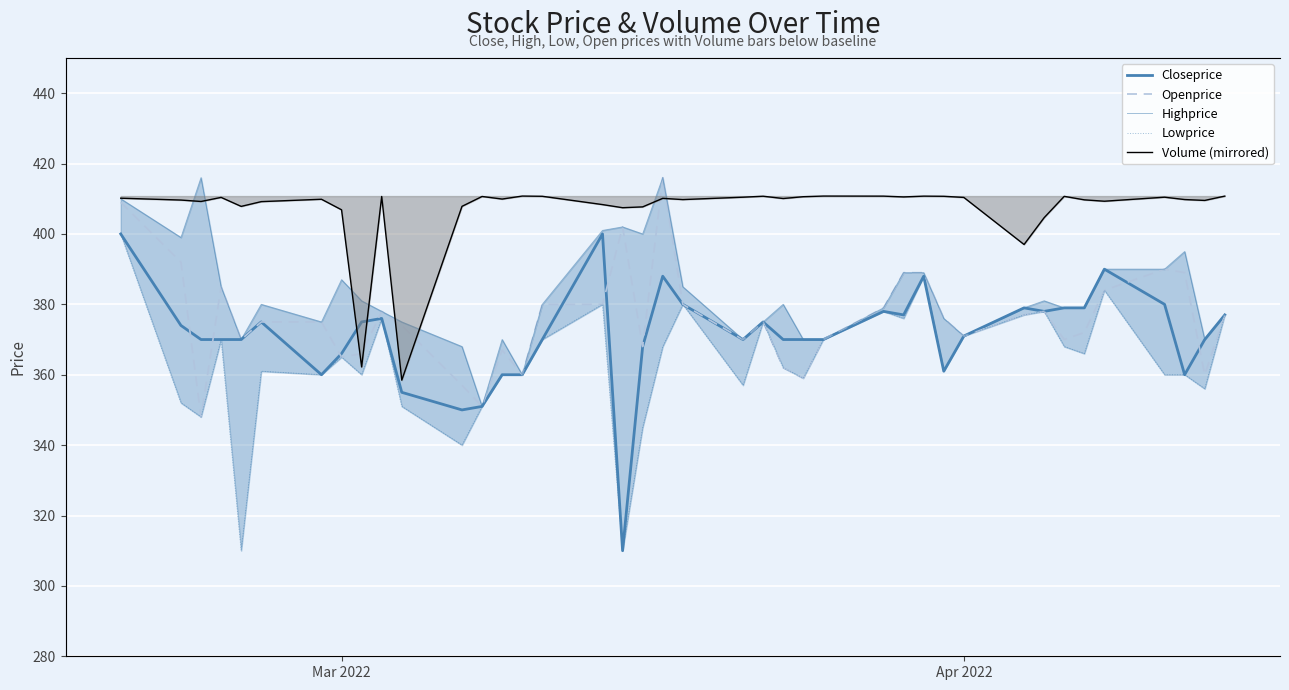

True or false: Highprice and Closeprice cross at least once.

False